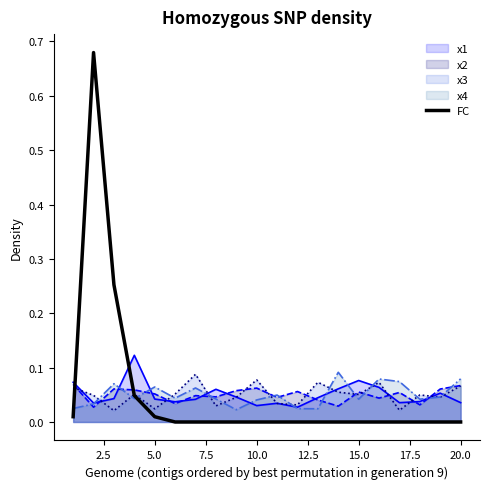

Is it true that FC equals 0.2 at 10.0?

False